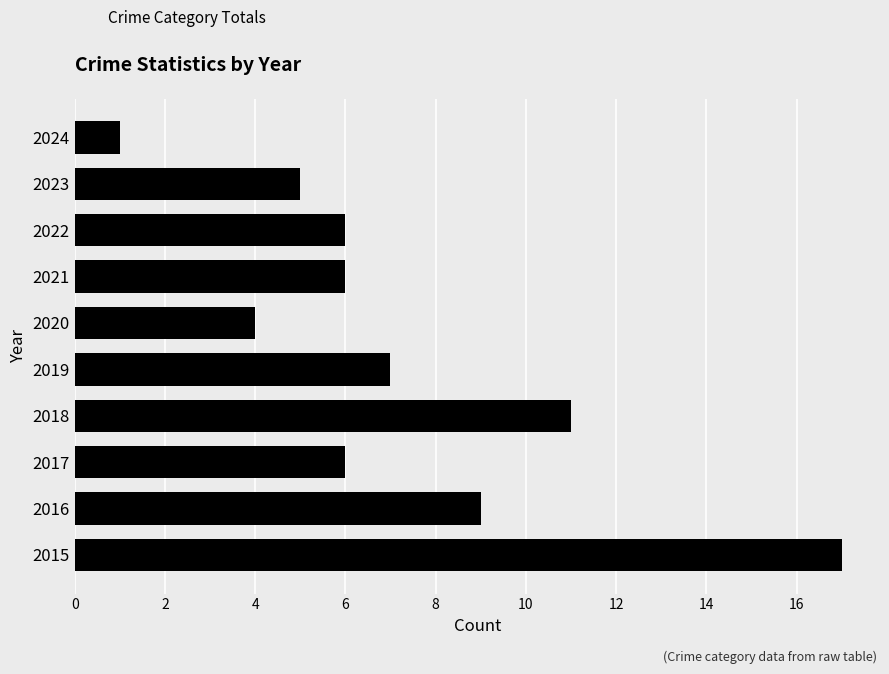

Reading bottom to top, transcribe all the data shown in this chart.

17	9	6	11	7	4	6	6	5	1